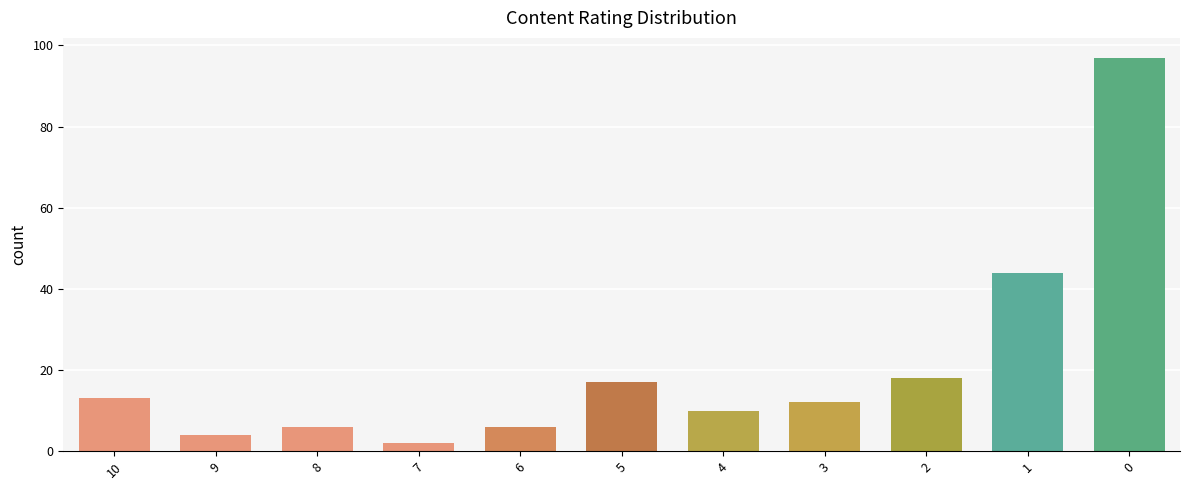

What is the value of the 6th bar from the left?

17